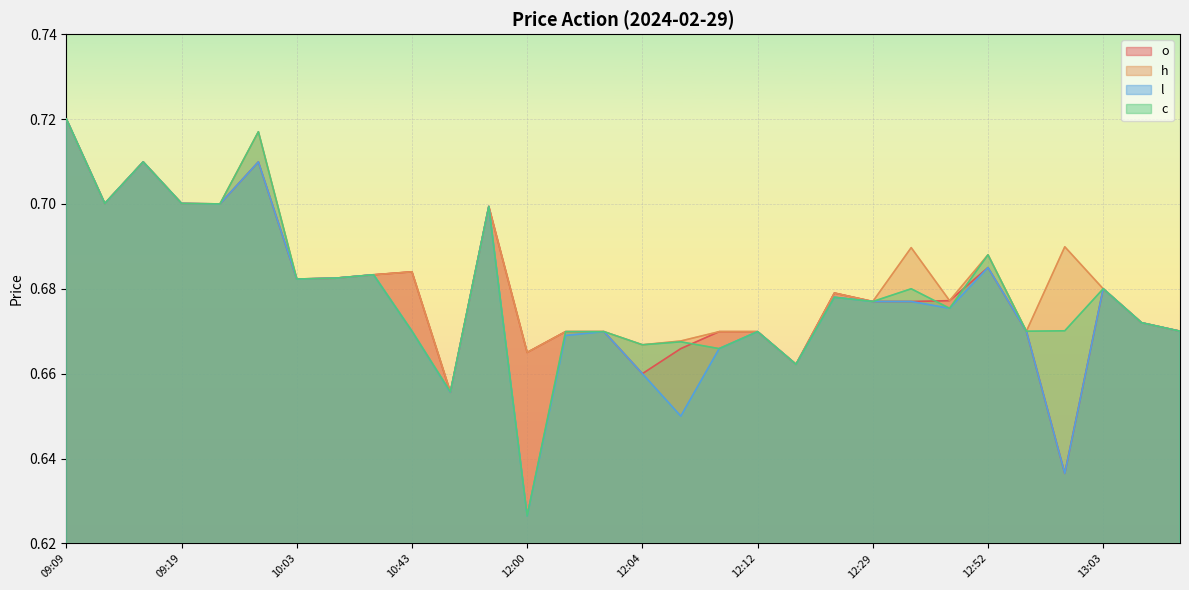

Rank the series at 09:51 from highest to lowest value.

h, c, o, l